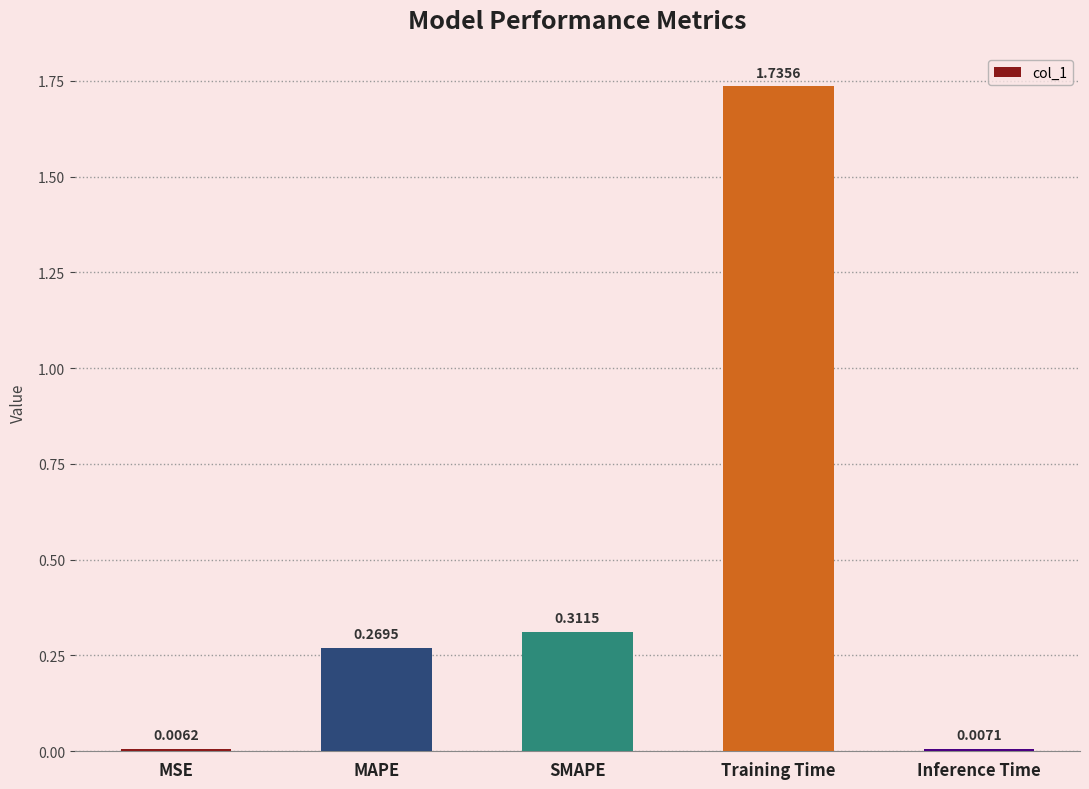

What is the label of the 4th bar from the right?

MAPE